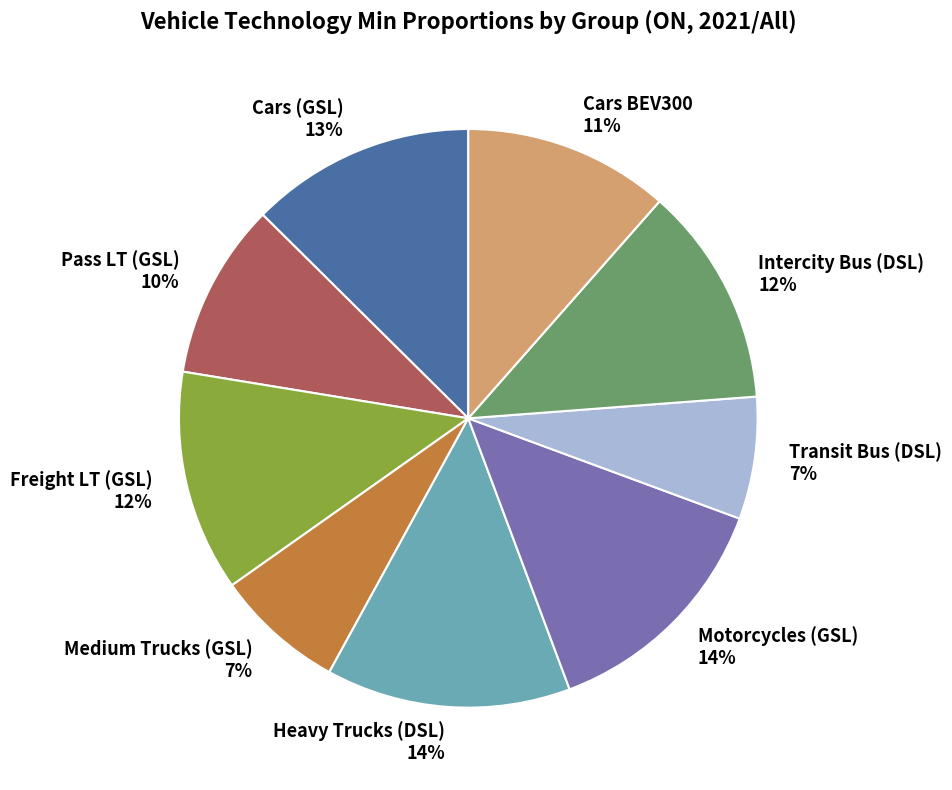

True or false: Pass LT (GSL) 10% accounts for 10% of the total.

True